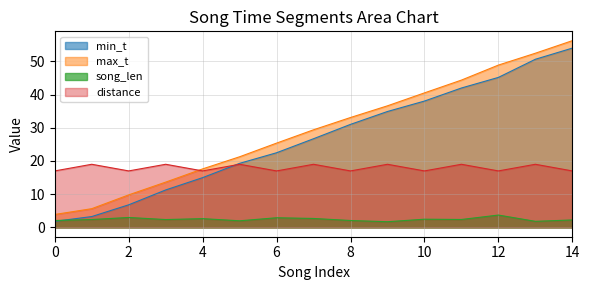

True or false: max_t and song_len intersect in this chart.

False